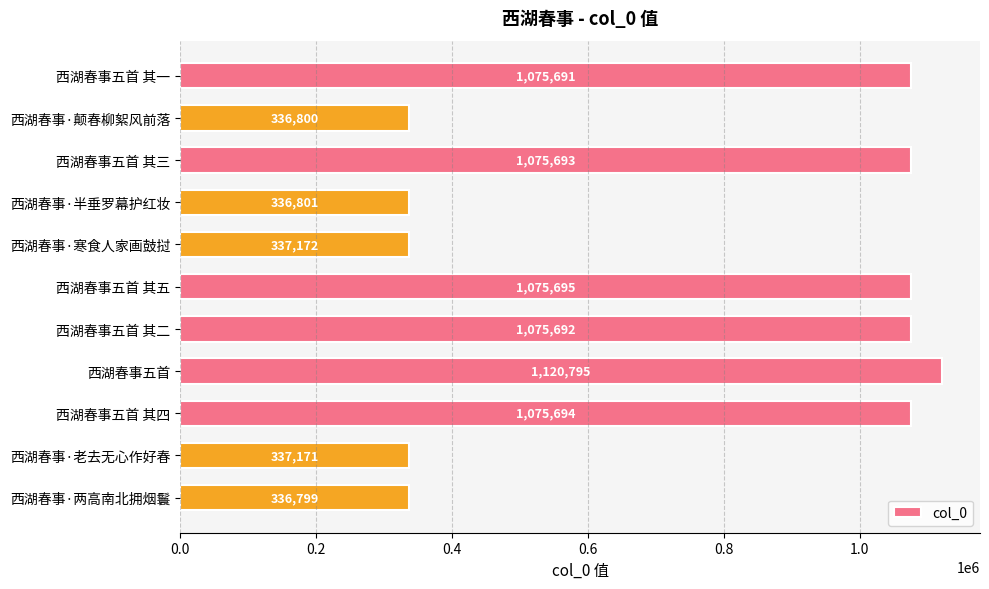

How many values are below 1075691?

5